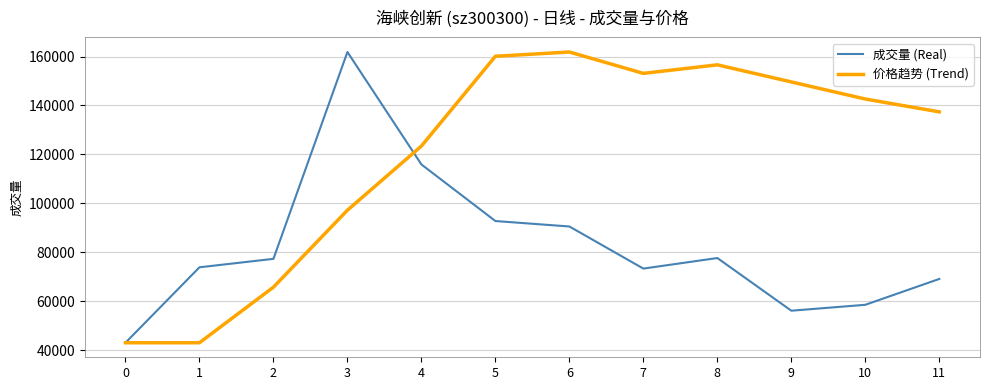

Is it true that 成交量 (Real) equals 115898.0 at 4?

True